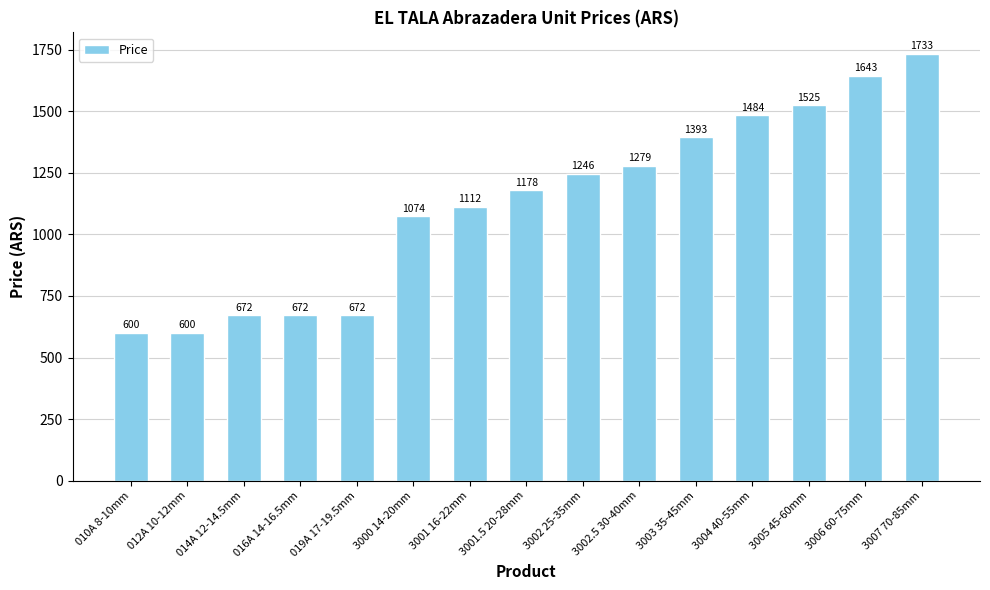

What is the difference between the second highest and minimum values?

1043